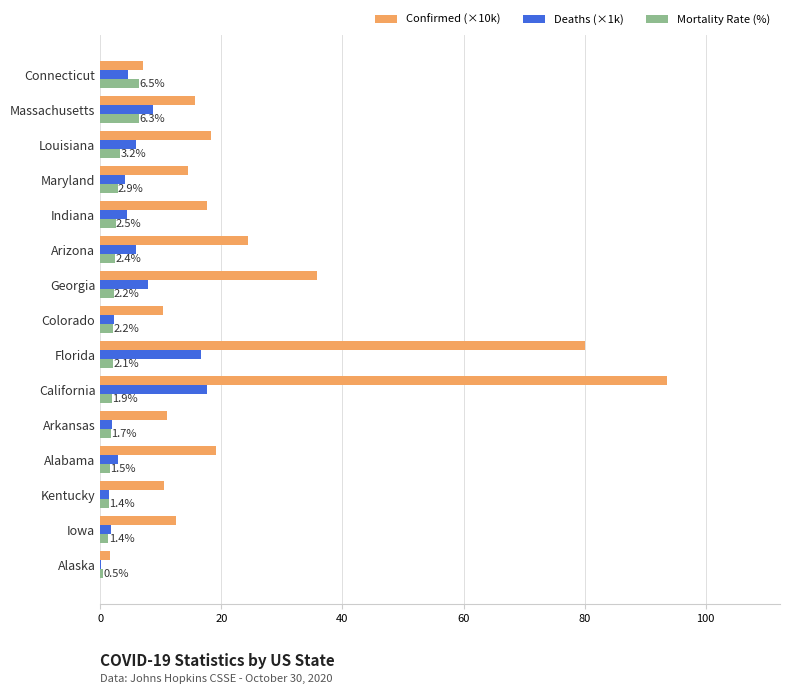

Count the number of data series in this chart.

3